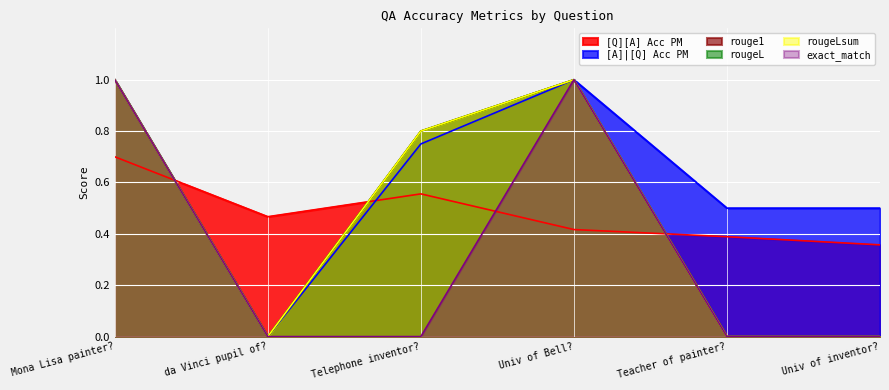

Which series has the largest total across all categories?

[A]|[Q] Acc PM